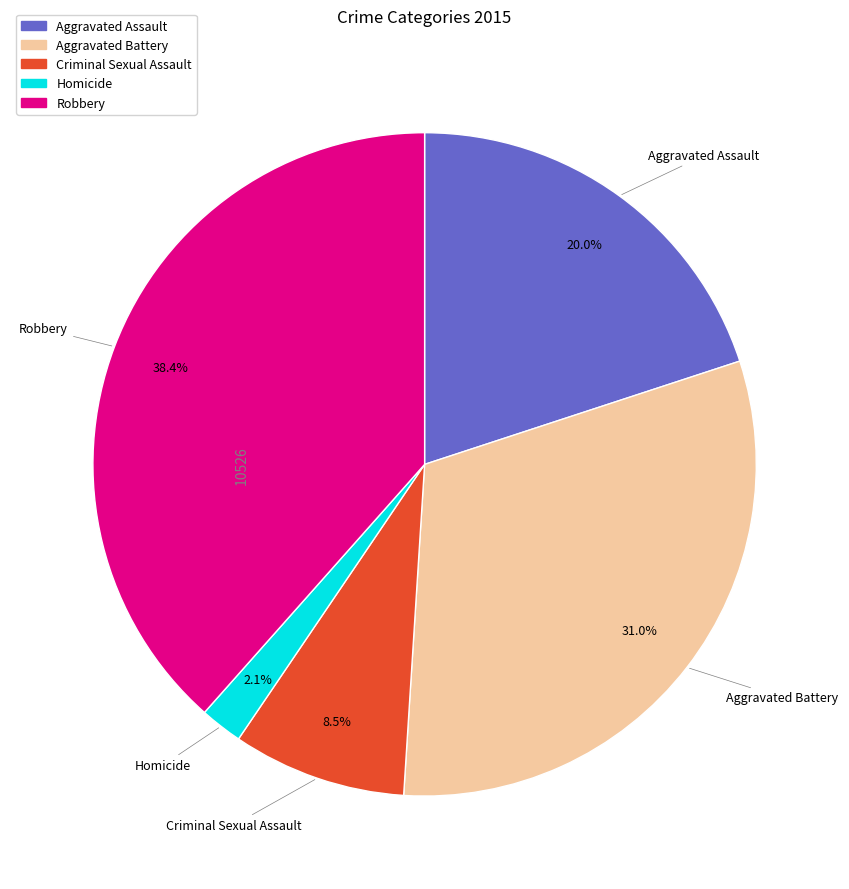

Which category has the smallest portion of the pie?

Homicide